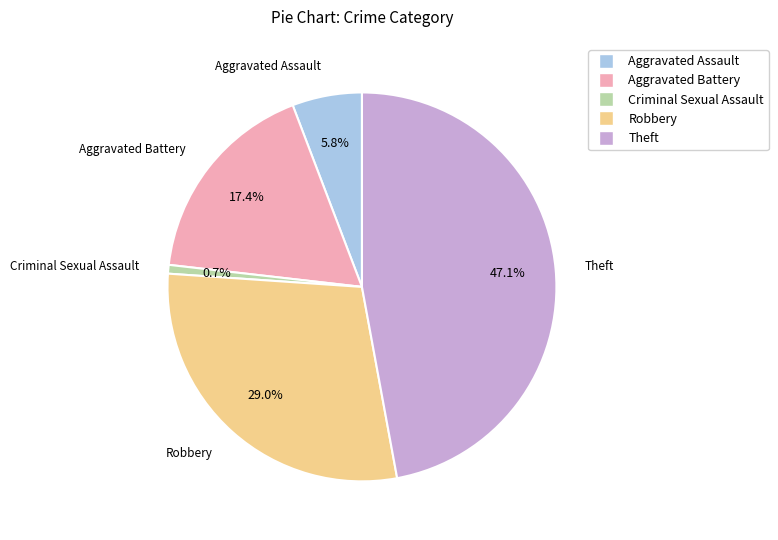

Does any single category account for the majority?

No